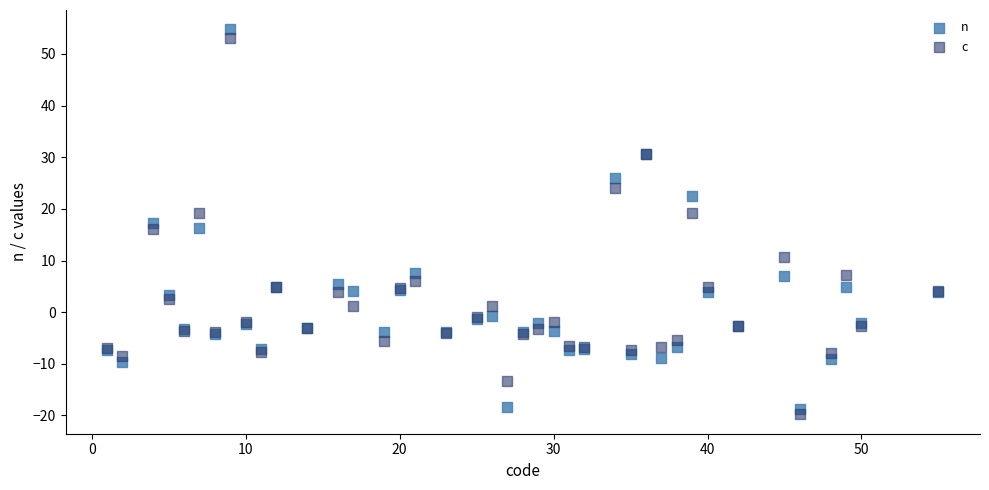

What are all the series names shown in the legend?

n, c